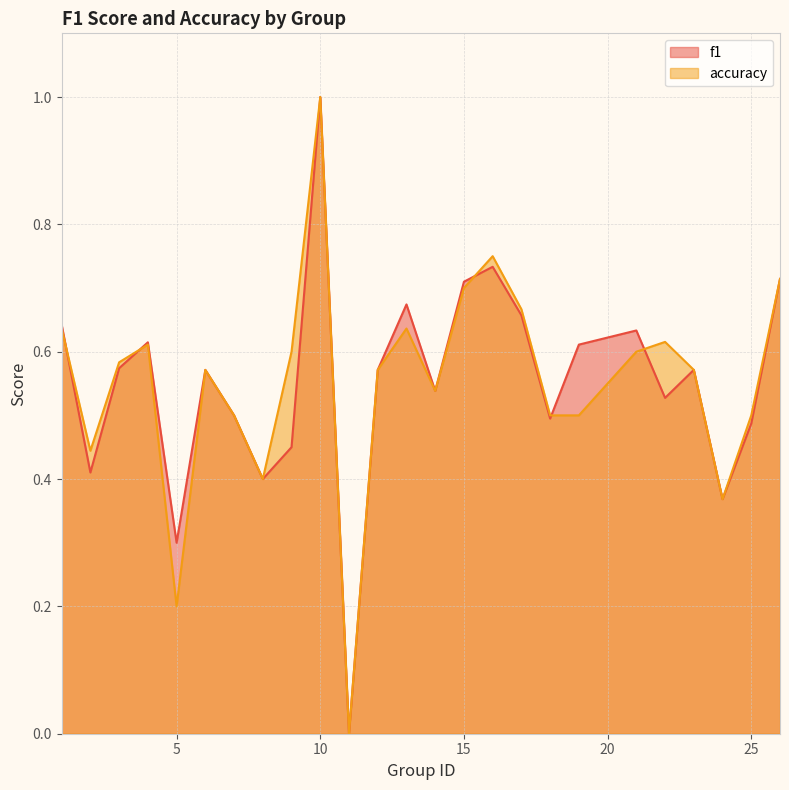

What value does the f1 series have at 5?

0.3